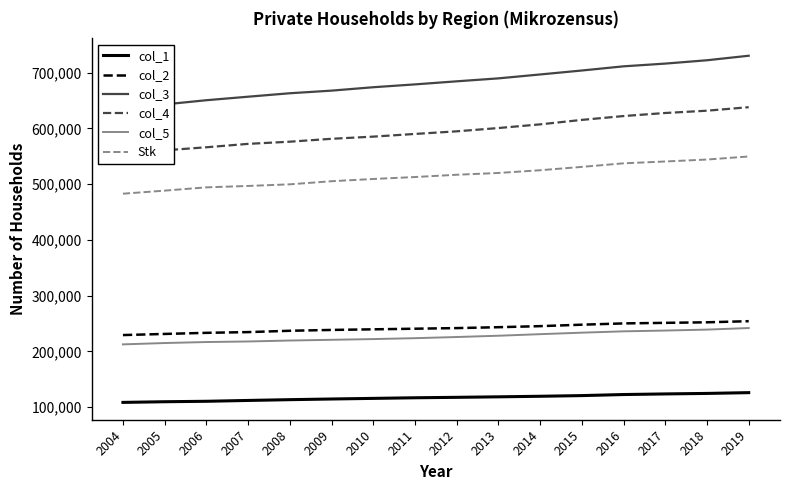

Reading left to right, list all the values displayed in this chart.

col_1: 2004=108600	2005=109800	2006=110600	2007=112100	2008=113500	2009=114700	2010=115800	2011=116900	2012=117700	2013=118600	2014=119600	2015=120800	2016=122700	2017=123800	2018=124700	2019=126100
col_2: 2004=229400	2005=231400	2006=233400	2007=234700	2008=237100	2009=238600	2010=239700	2011=240800	2012=241900	2013=243500	2014=245400	2015=248000	2016=250300	2017=251300	2018=252300	2019=254300
col_3: 2004=633600	2005=643200	2006=650700	2007=657000	2008=663200	2009=667900	2010=674000	2011=679100	2012=684600	2013=689900	2014=696900	2015=704000	2016=711500	2017=716400	2018=722400	2019=730500
col_4: 2004=553800	2005=560800	2006=566300	2007=572400	2008=576300	2009=581500	2010=585400	2011=590200	2012=594900	2013=600800	2014=607400	2015=615400	2016=622300	2017=627800	2018=631900	2019=638200
col_5: 2004=212700	2005=215100	2006=216900	2007=217900	2008=219600	2009=220900	2010=222200	2011=223800	2012=225900	2013=228200	2014=231000	2015=233700	2016=236100	2017=237500	2018=239200	2019=242000
Stk: 2004=483000	2005=488500	2006=494400	2007=496900	2008=499800	2009=505400	2010=509400	2011=512900	2012=517000	2013=520200	2014=525100	2015=531100	2016=537500	2017=540800	2018=544300	2019=549800